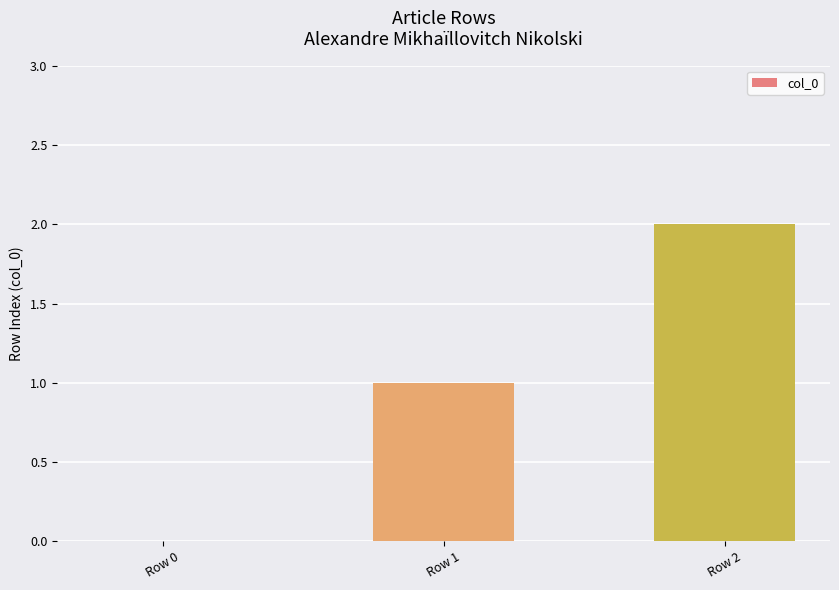

What is the sum of all values?

3